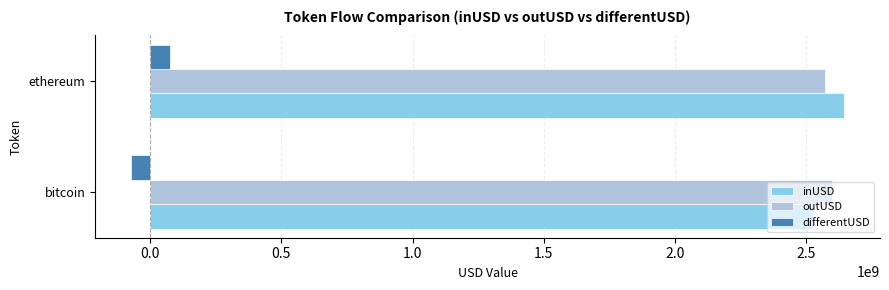

Rank the categories by differentUSD value from highest to lowest.

ethereum, bitcoin